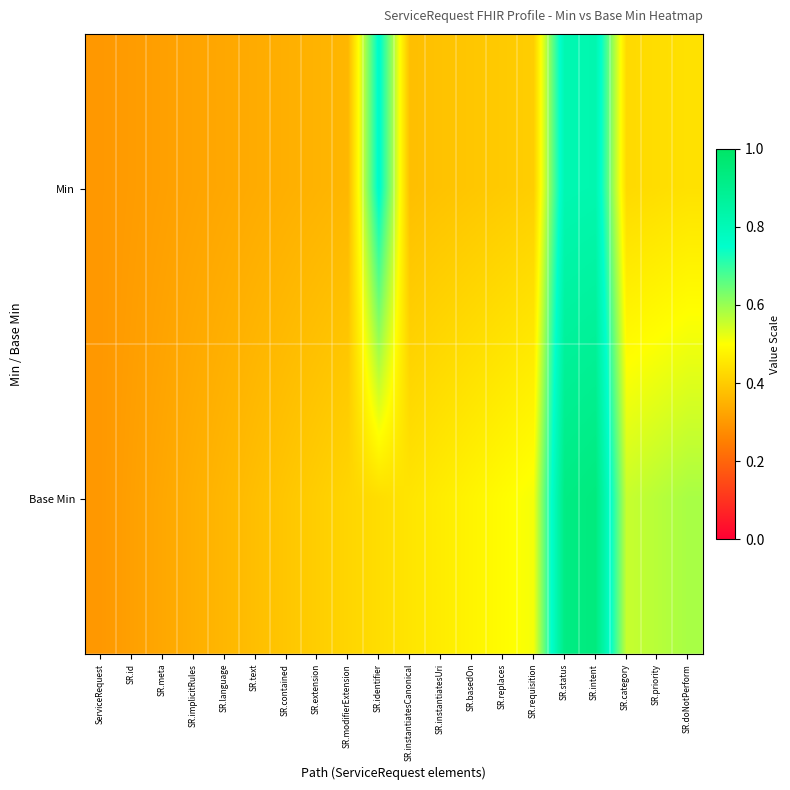

Reading left to right, extract all data points from this chart.

Min: ServiceRequest=0.3	SR.id=0.3	SR.meta=0.3	SR.implicitRules=0.3	SR.language=0.3	SR.text=0.3	SR.contained=0.3	SR.extension=0.4	SR.modifierExtension=0.4	SR.identifier=0.8	SR.instantiatesCanonical=0.4	SR.instantiatesUri=0.4	SR.basedOn=0.4	SR.replaces=0.4	SR.requisition=0.4	SR.status=0.8	SR.intent=0.8	SR.category=0.4	SR.priority=0.4	SR.doNotPerform=0.4
Base Min: ServiceRequest=0.3	SR.id=0.3	SR.meta=0.3	SR.implicitRules=0.3	SR.language=0.4	SR.text=0.4	SR.contained=0.4	SR.extension=0.4	SR.modifierExtension=0.4	SR.identifier=0.4	SR.instantiatesCanonical=0.4	SR.instantiatesUri=0.5	SR.basedOn=0.5	SR.replaces=0.5	SR.requisition=0.5	SR.status=0.9	SR.intent=0.9	SR.category=0.6	SR.priority=0.6	SR.doNotPerform=0.6